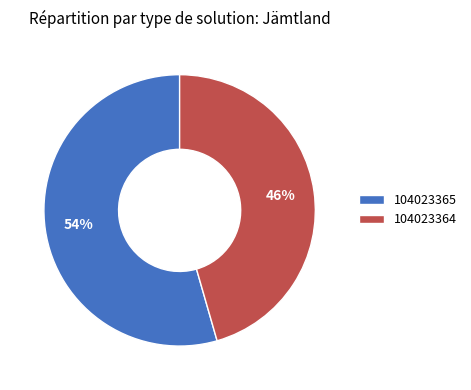

To the nearest percent, what portion does 104023364 represent?

46%